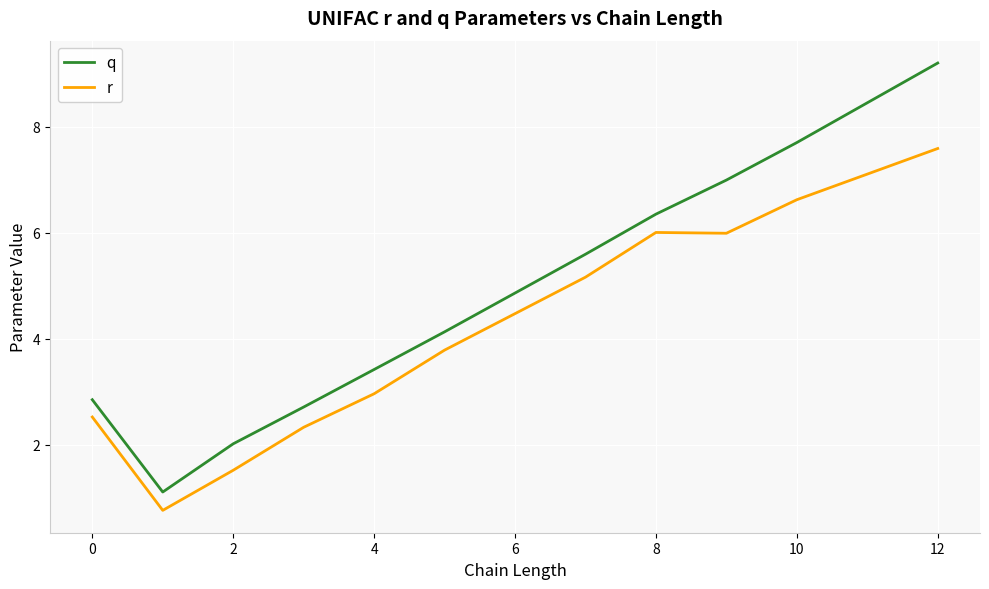

Which series has the widest spread of values?

q